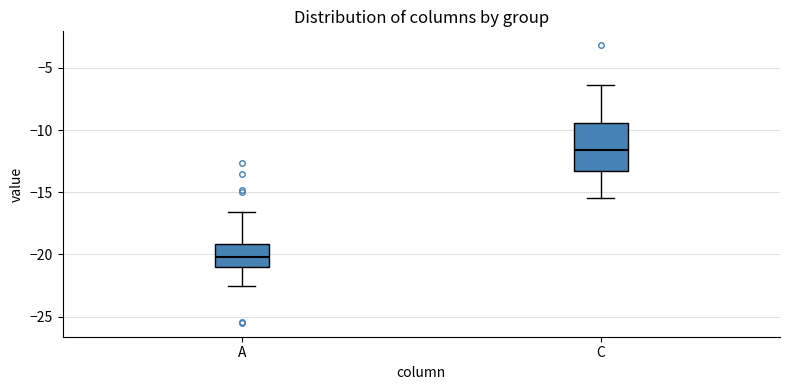

Which box's median line is the lowest?

A